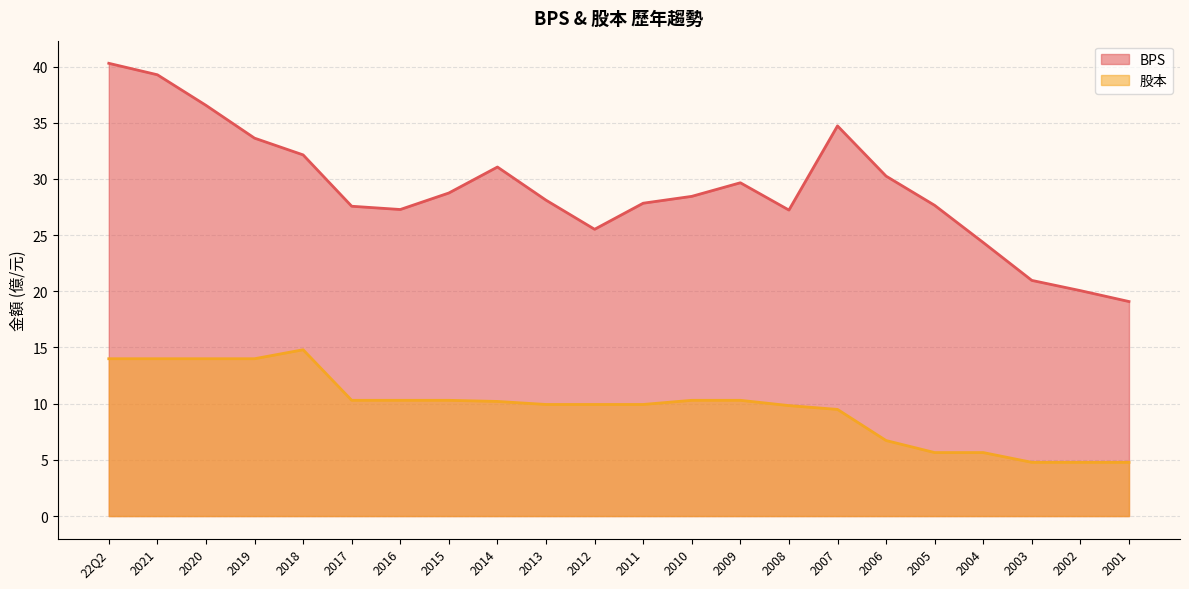

How many values in the BPS series exceed 28?

12